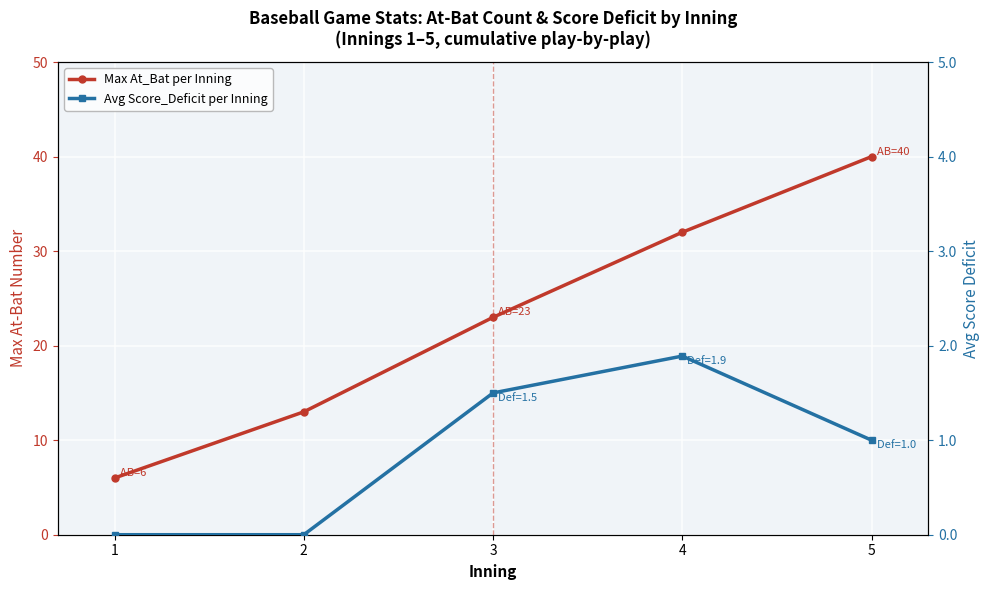

Which category has the highest value in the Max At_Bat per Inning series?

5